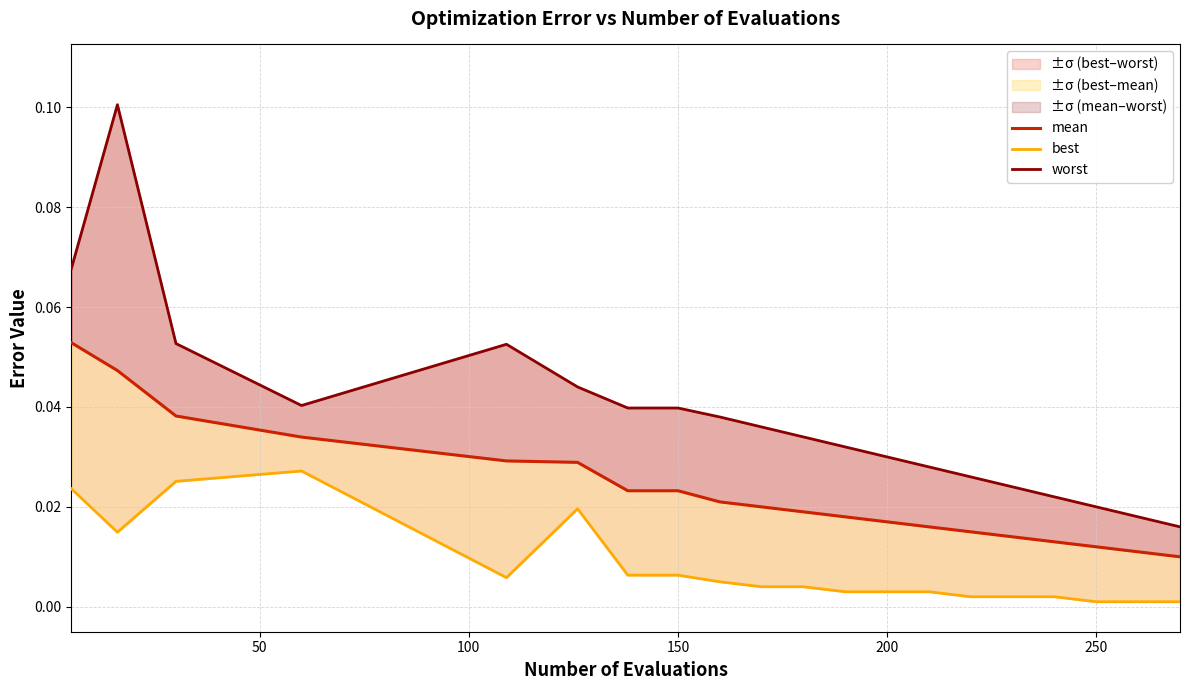

What is the total value across all series at 150?

0.1